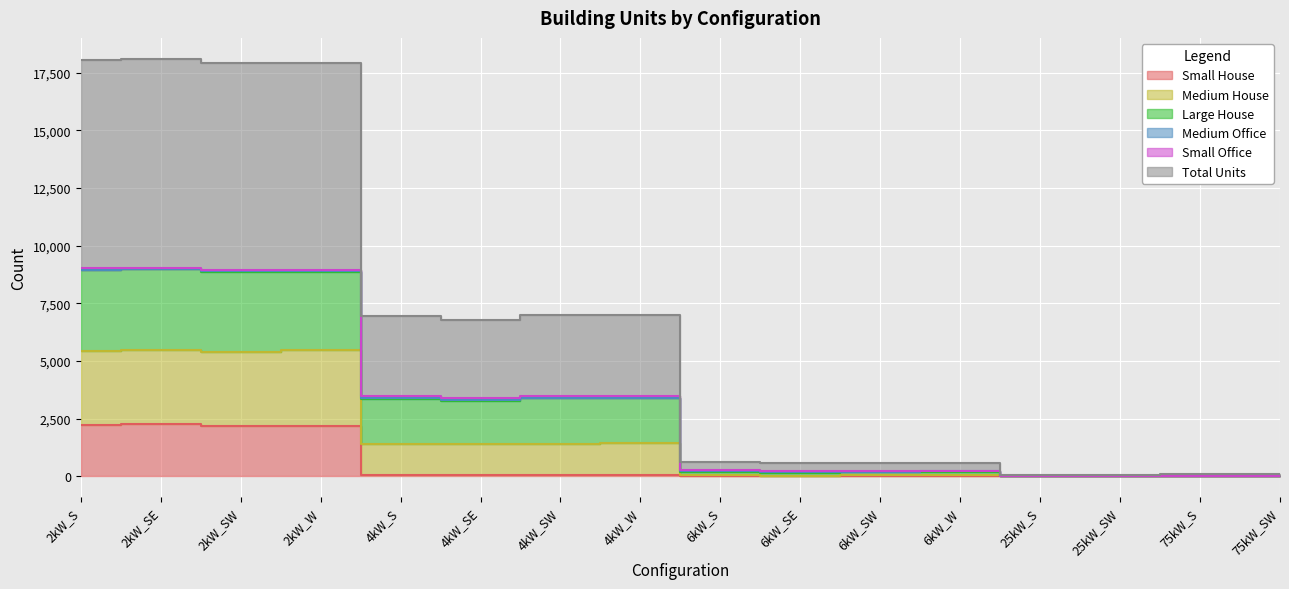

True or false: Large House and Medium House cross at least once.

False